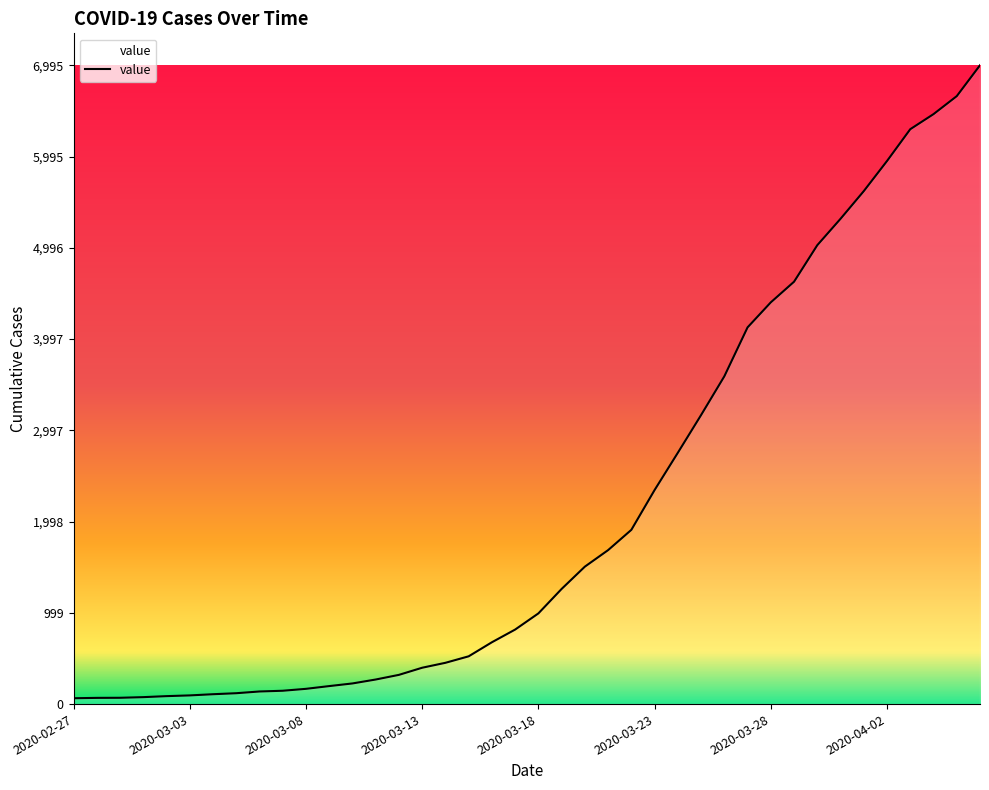

What is the difference between the maximum and minimum values?

6931